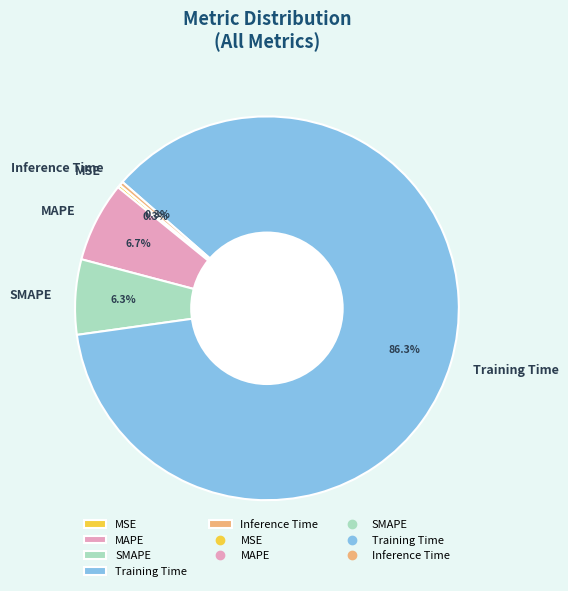

What percentage do Training Time and Inference Time together represent?

86.7%